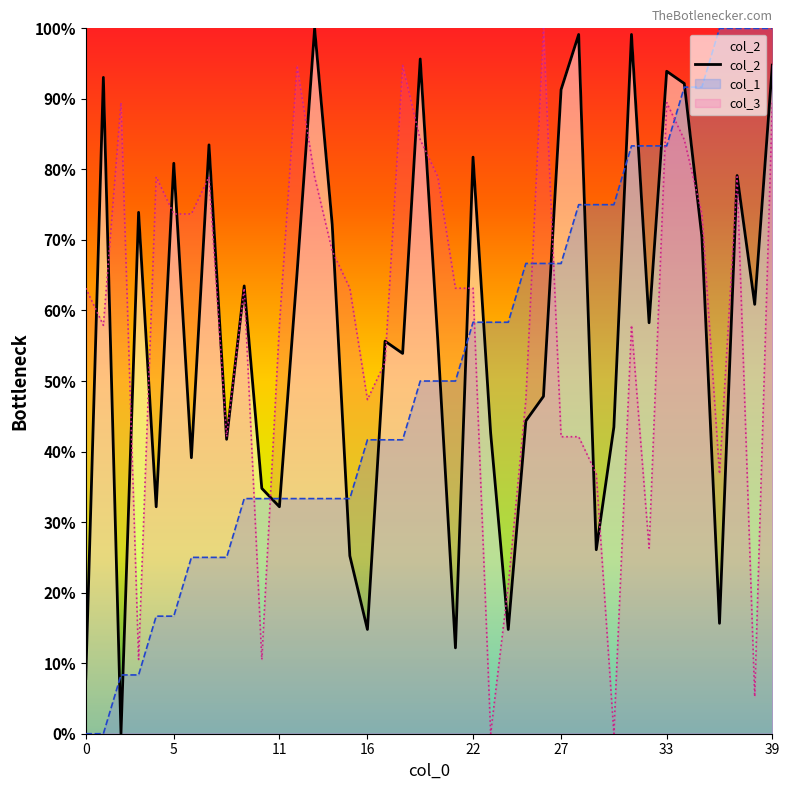

The value of col_2 at 39 is 141.3. True or false?

False